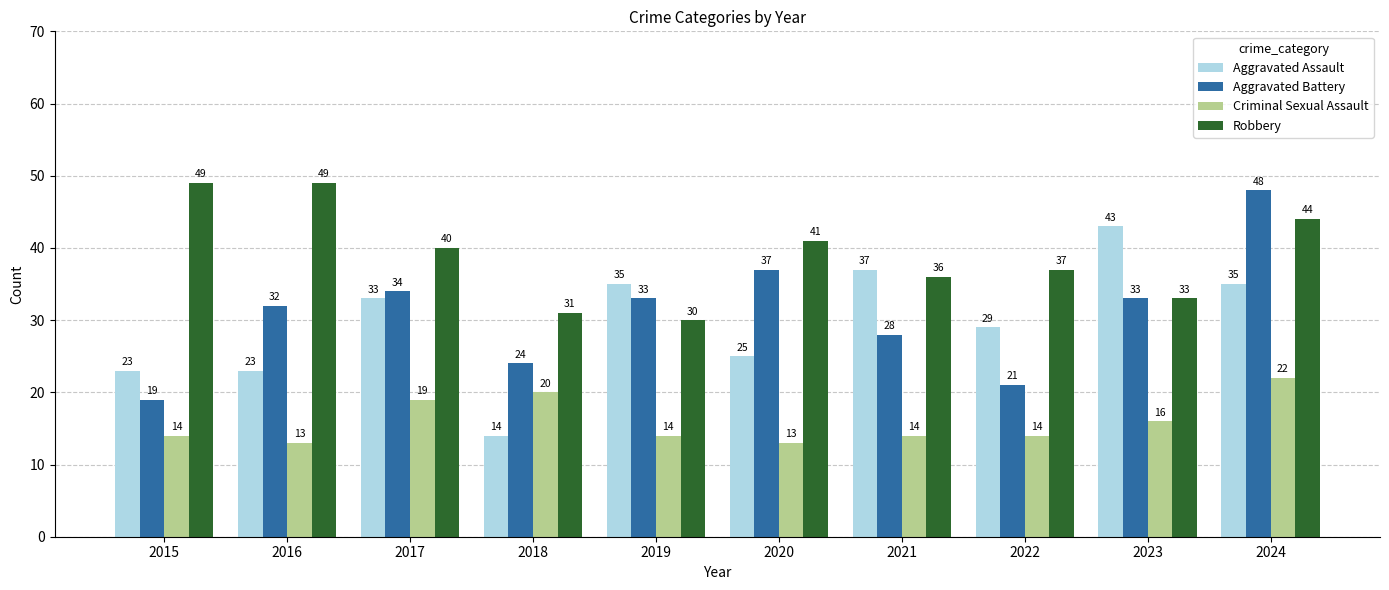

At 2020, list the series in order from largest to smallest.

Robbery, Aggravated Battery, Aggravated Assault, Criminal Sexual Assault